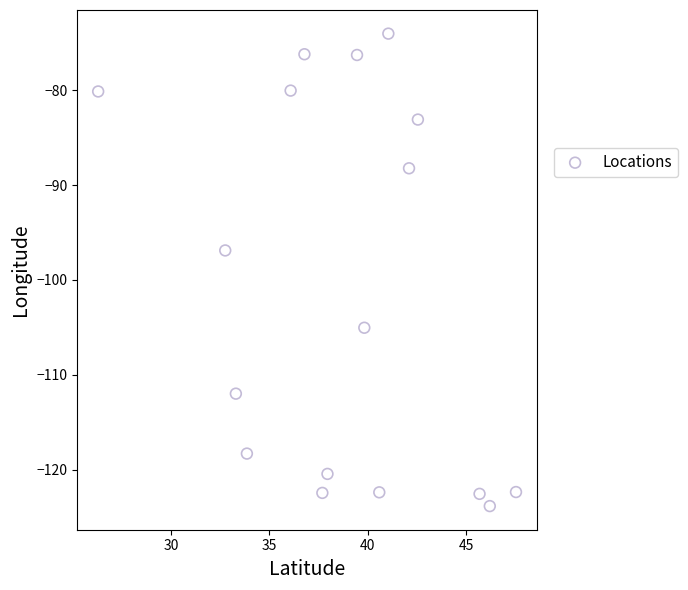

What Y value in the scatter plot is closest to -98?

-96.9